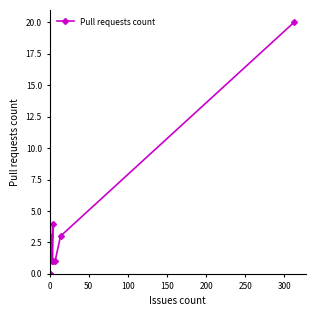

Does the chart display data point markers on the line(s)?

Yes